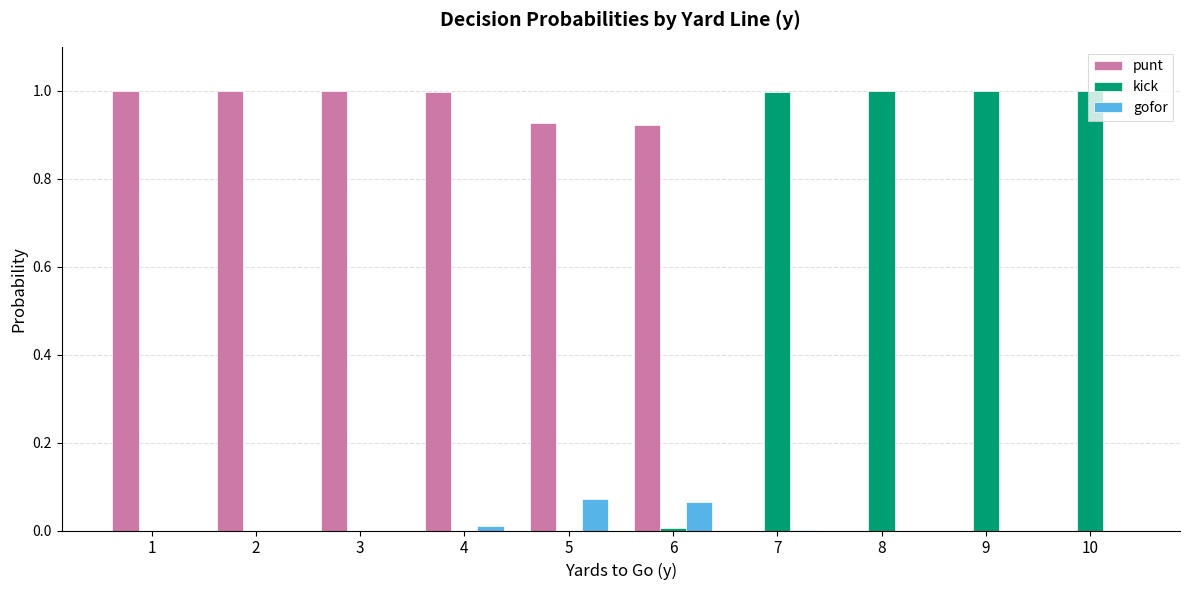

What is the greatest value displayed?

1.0